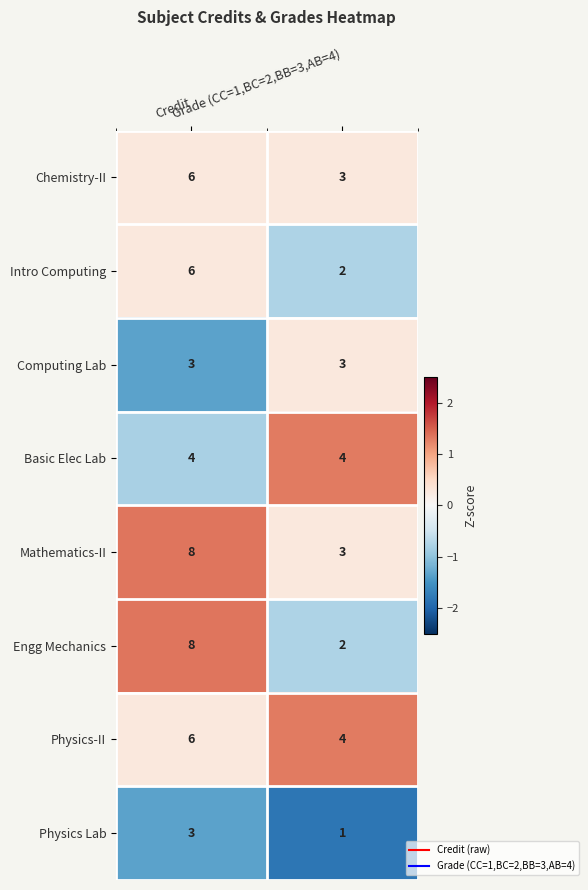

Count the number of categories in the chart.

2